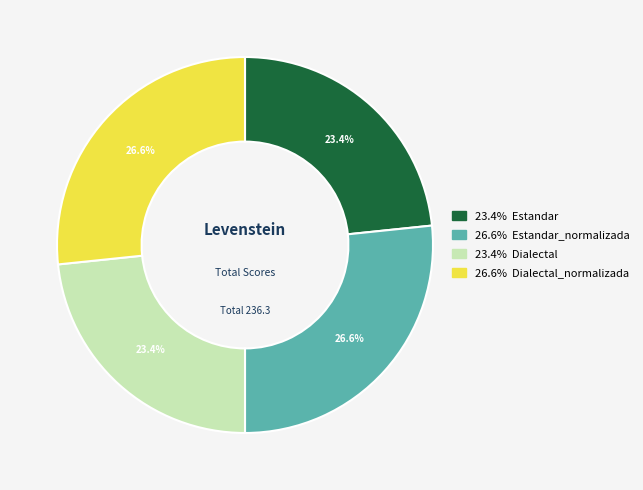

Does any single category account for the majority?

No